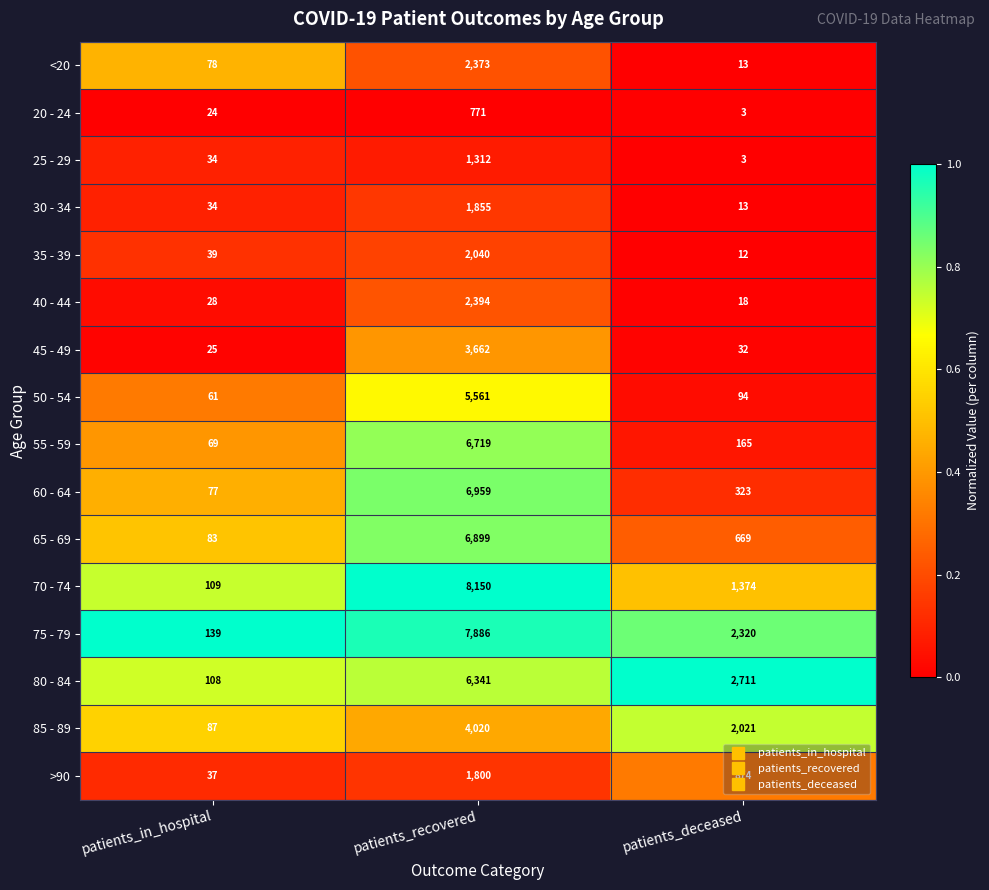

Rank the series by their maximum value, from lowest to highest.

20 - 24, 25 - 29, >90, 30 - 34, 35 - 39, <20, 40 - 44, 45 - 49, 85 - 89, 50 - 54, 80 - 84, 55 - 59, 65 - 69, 60 - 64, 75 - 79, 70 - 74